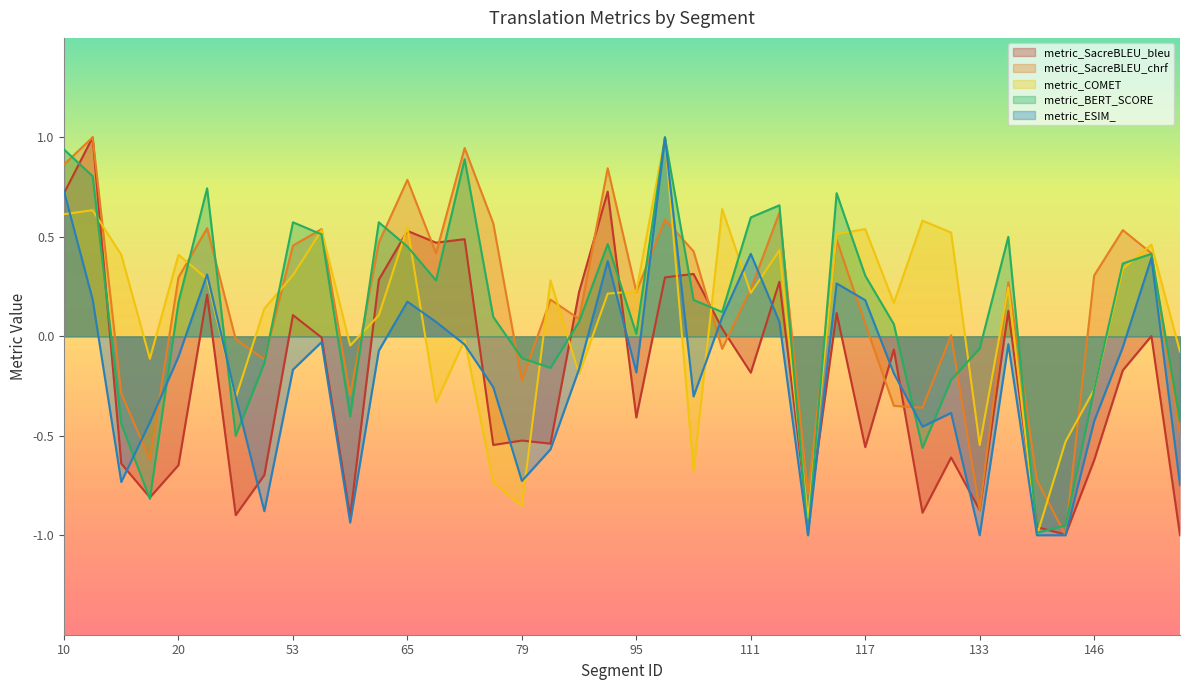

What are all the series names shown in the legend?

metric_SacreBLEU_bleu, metric_SacreBLEU_chrf, metric_COMET, metric_BERT_SCORE, metric_ESIM_